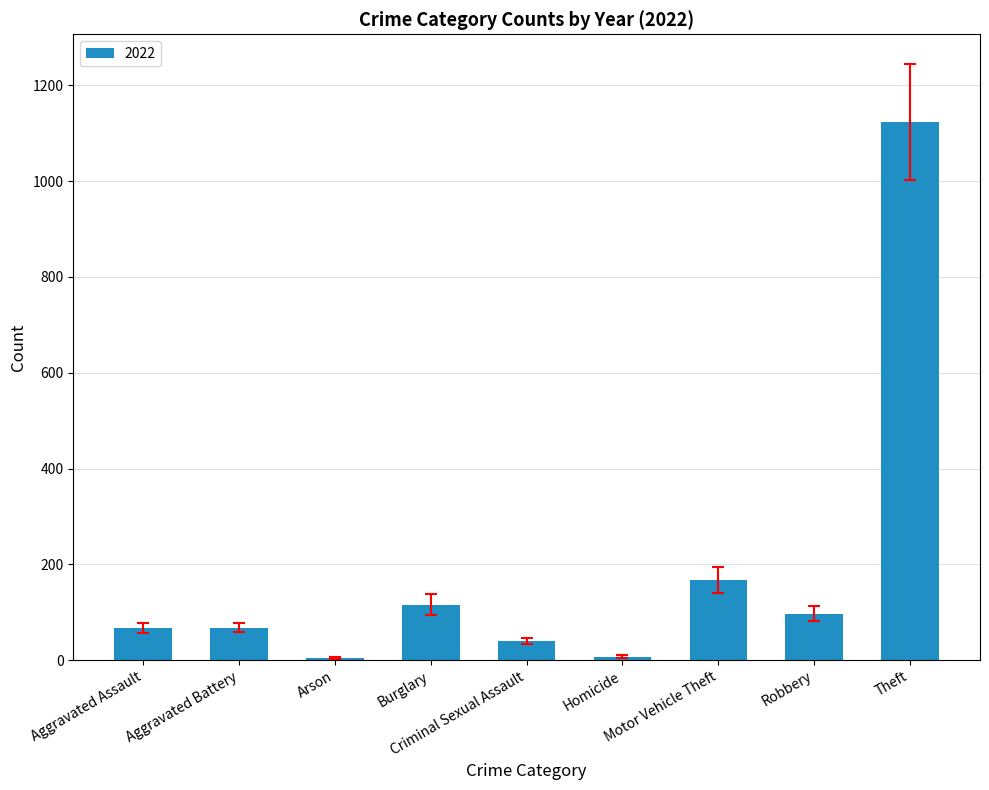

What is the sum of all values?

1689